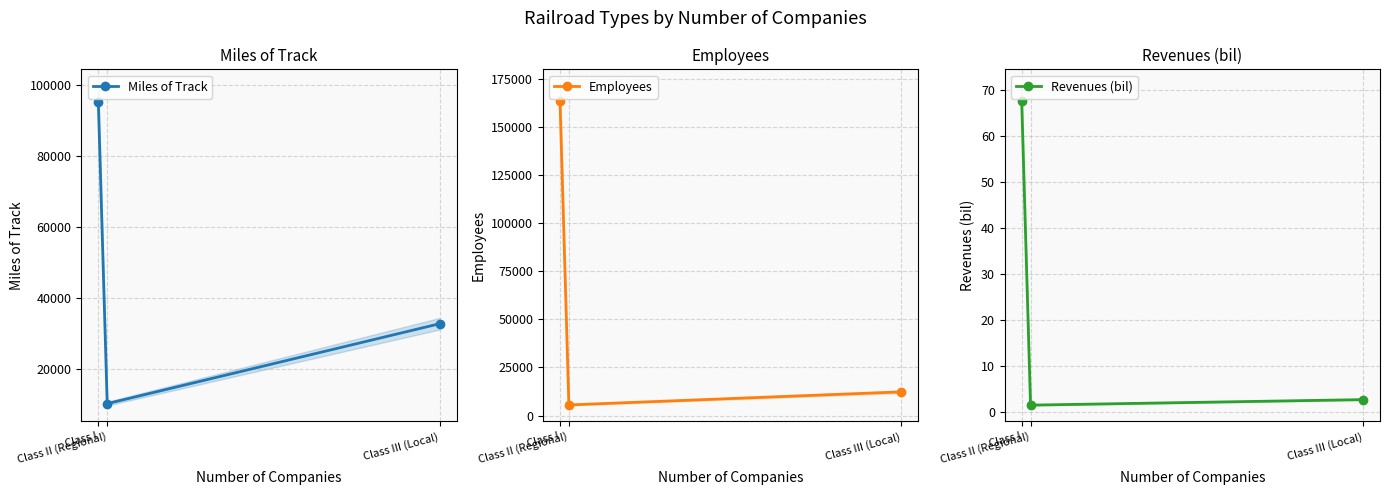

What is the value of the Employees point at the 2nd from the left?

5507